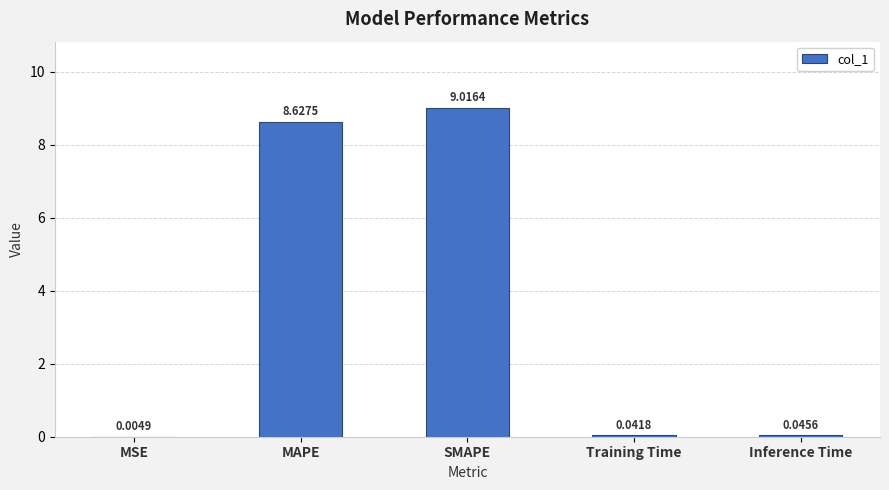

What is the maximum value shown in the chart?

9.0